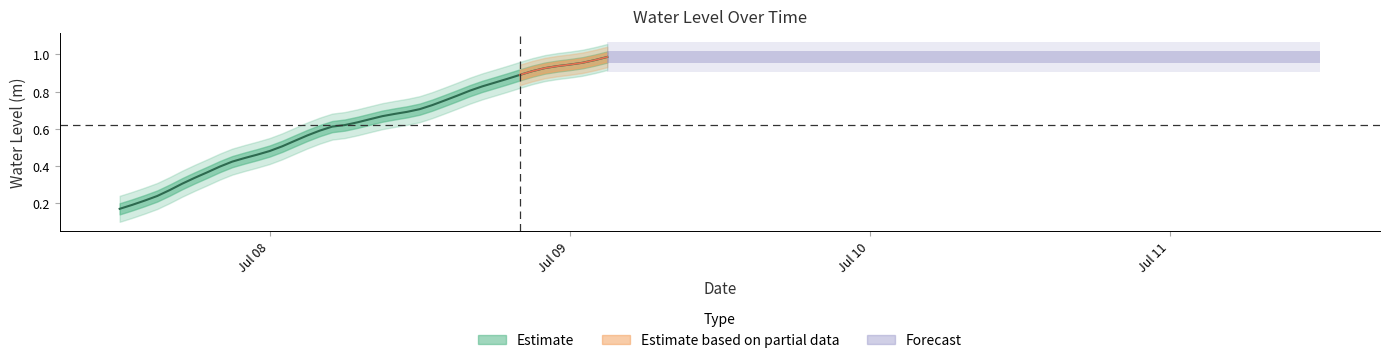

What is the label of the 8th point from the left?

2023-07-07 19:00:00